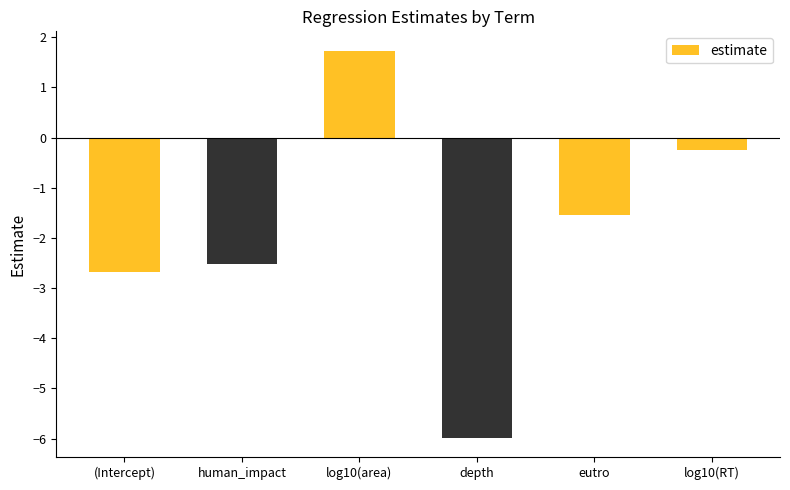

List the labels in order of value, smallest first.

depth, (Intercept), human_impact, eutro, log10(RT), log10(area)